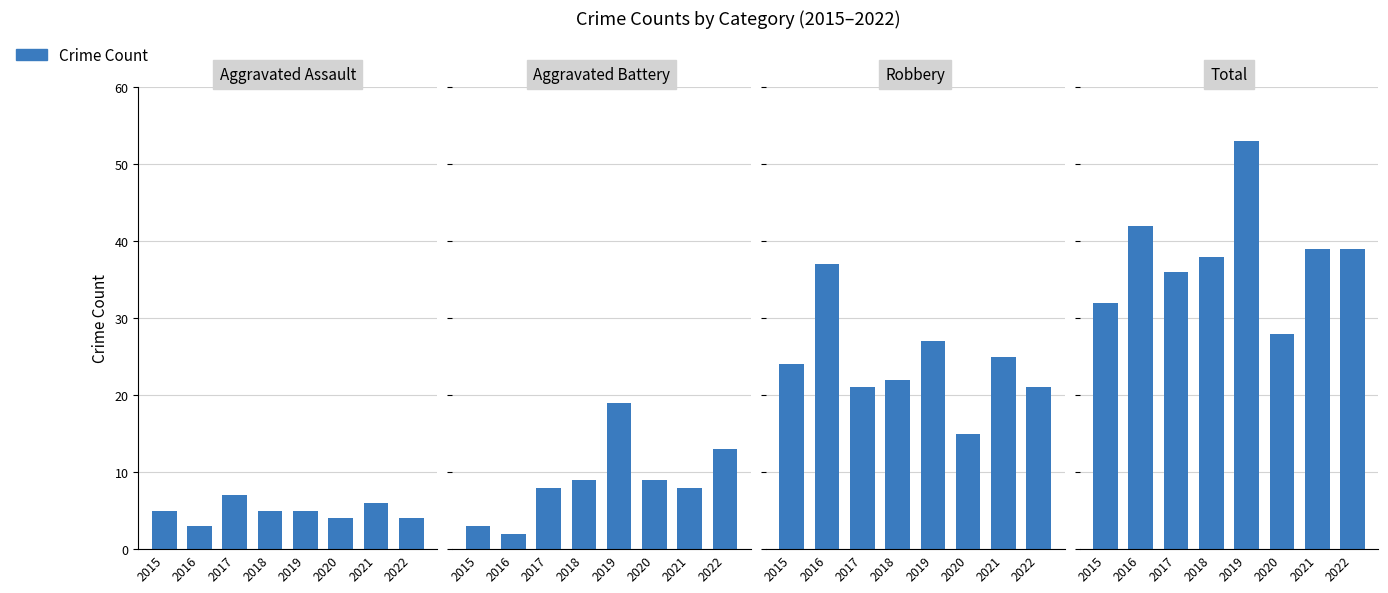

Reading right to left, extract all data points from this chart.

Aggravated Assault: 4	6	4	5	5	7	3	5
Aggravated Battery: 13	8	9	19	9	8	2	3
Robbery: 21	25	15	27	22	21	37	24
Total: 39	39	28	53	38	36	42	32